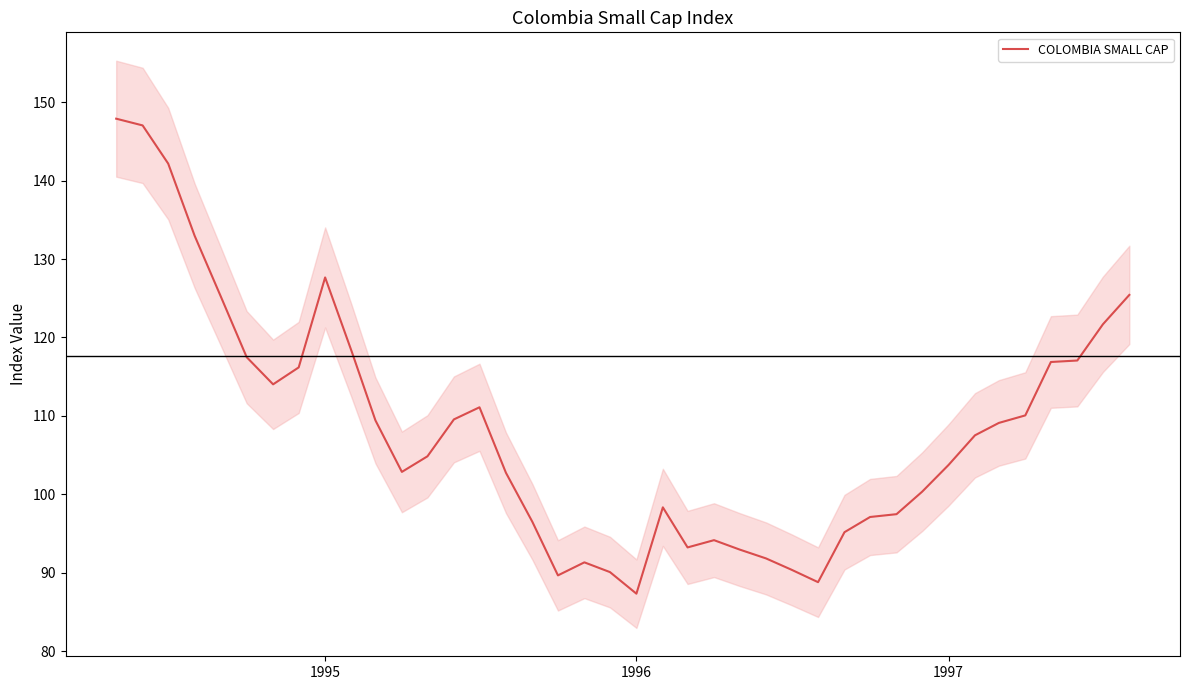

What is the minimum value for COLOMBIA SMALL CAP?

87.3